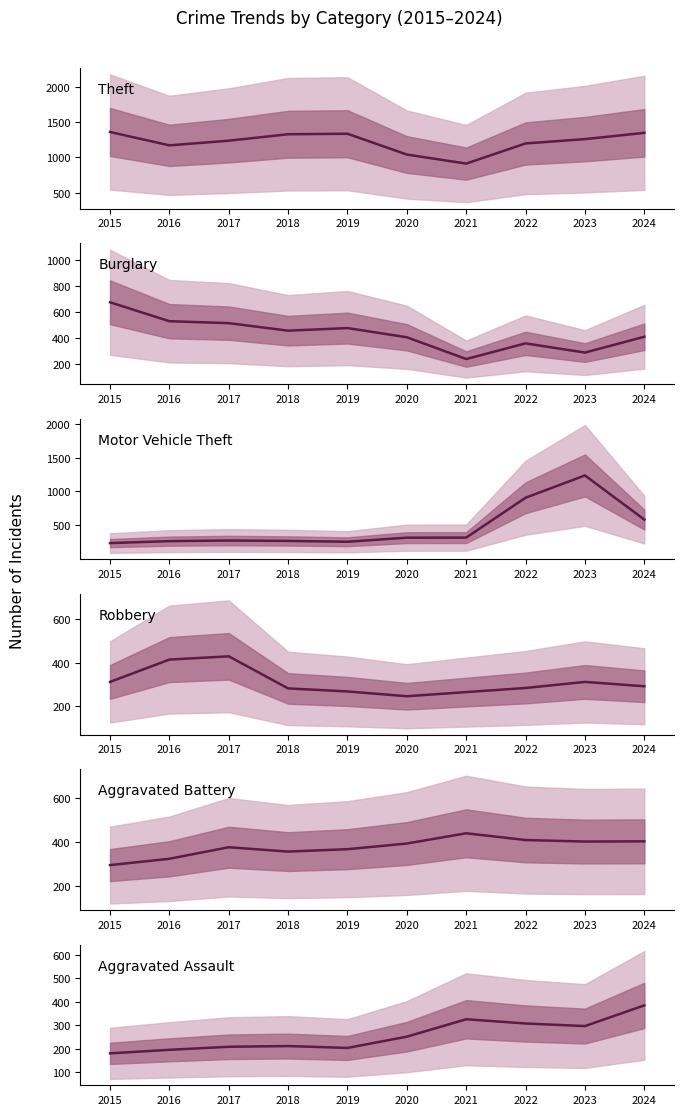

Which has a higher value, 2016 or 2022?

2022